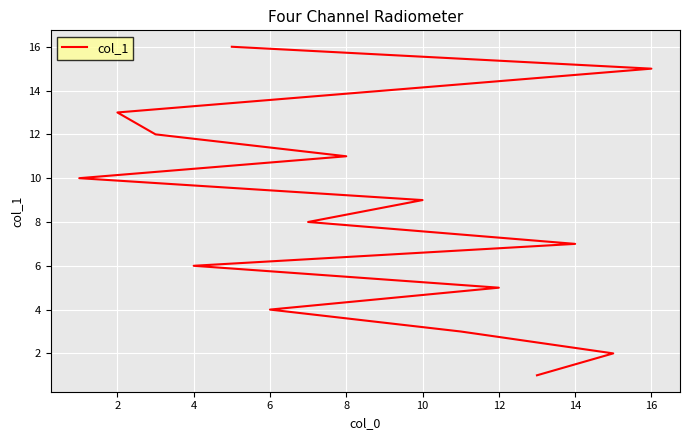

Reading left to right, what are all the values shown in this chart?

1	2	3	4	5	6	7	8	9	10	11	12	13	14	15	16